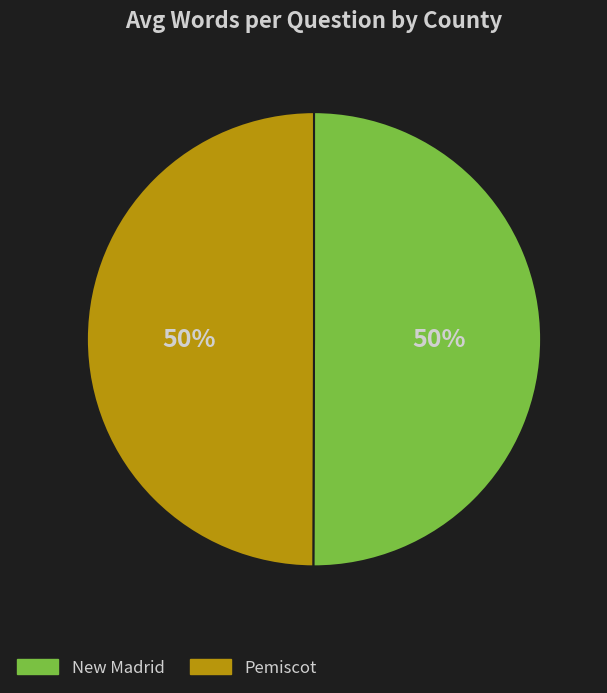

How many slices are in this pie chart?

2